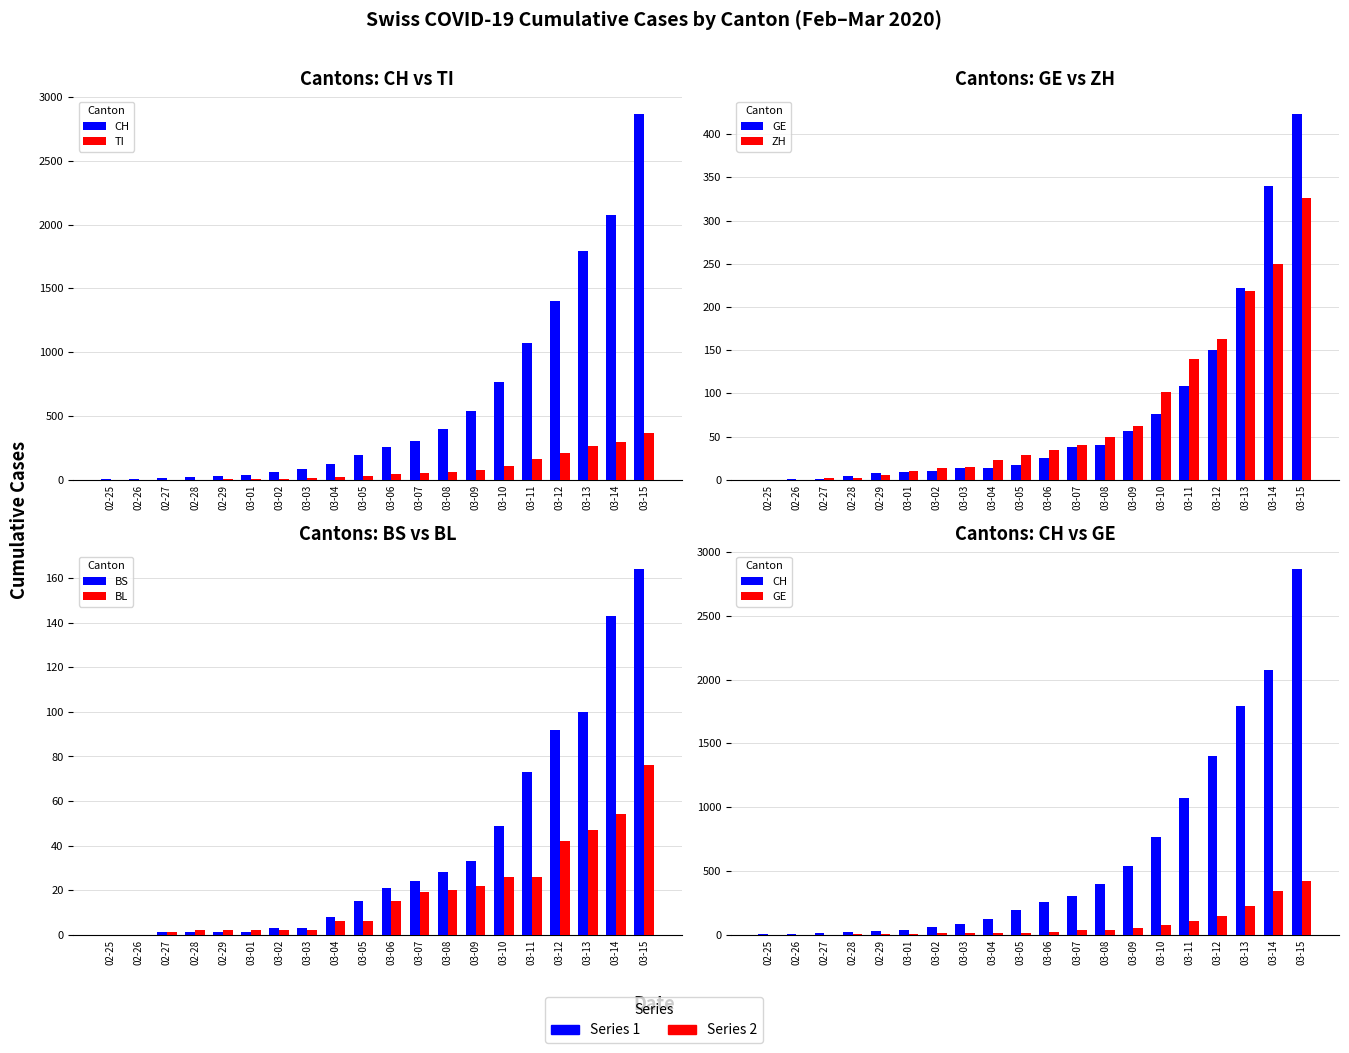

What position from the right is 03-09?

7